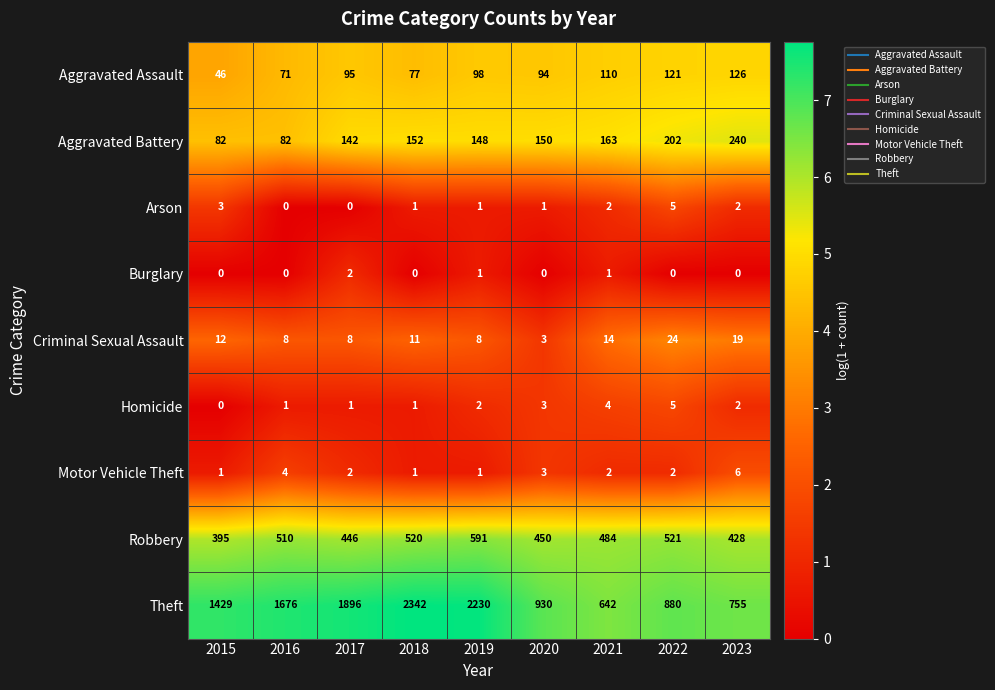

What is the total value across all series at 2020?

1634